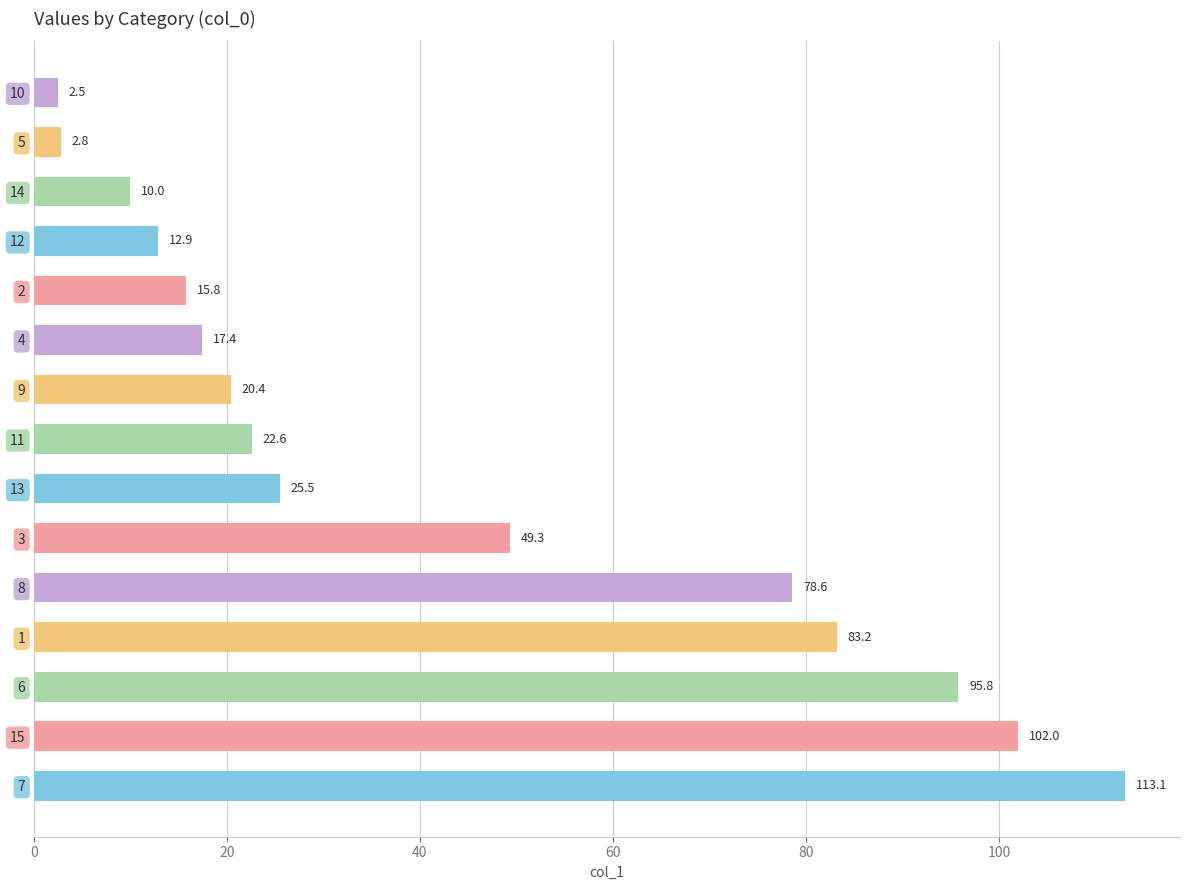

True or false: the data shows 25.5 at 13.

True